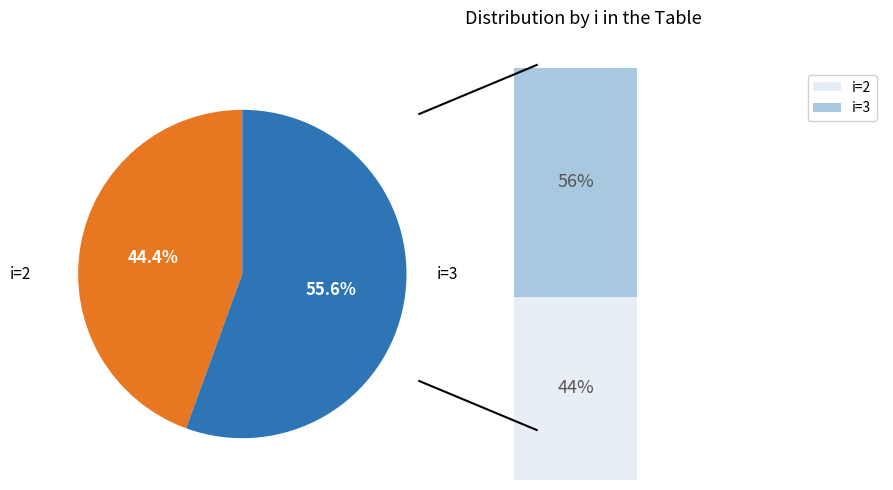

Which category has the biggest portion of the pie?

3